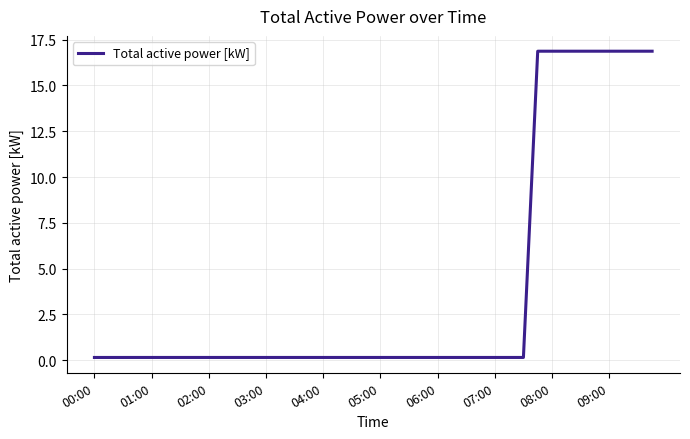

Does the chart display data point markers on the line(s)?

No